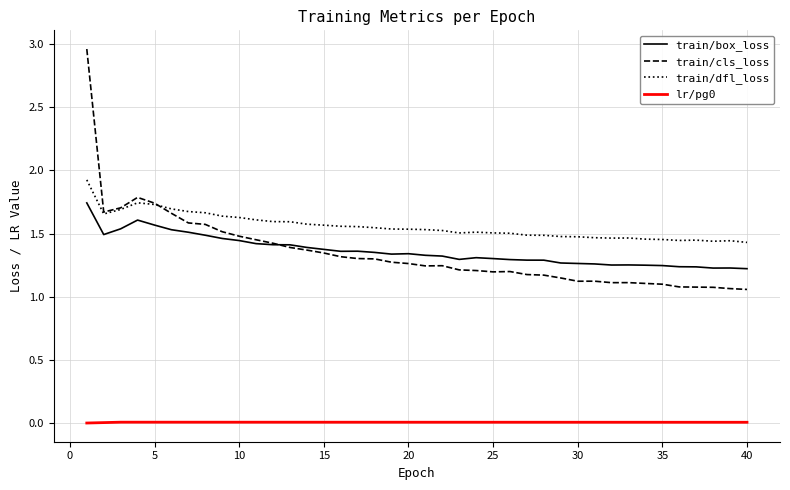

Which series has the largest range (max minus min)?

train/cls_loss